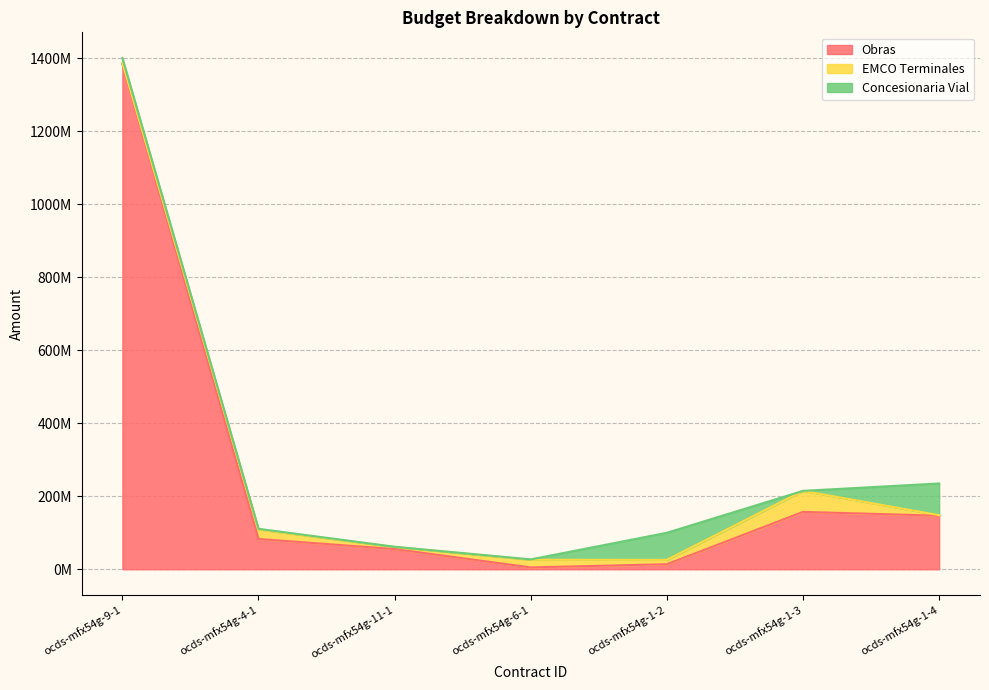

At which label is EMCO Terminales closest to 29467769?

ocds-mfx54g-4-1